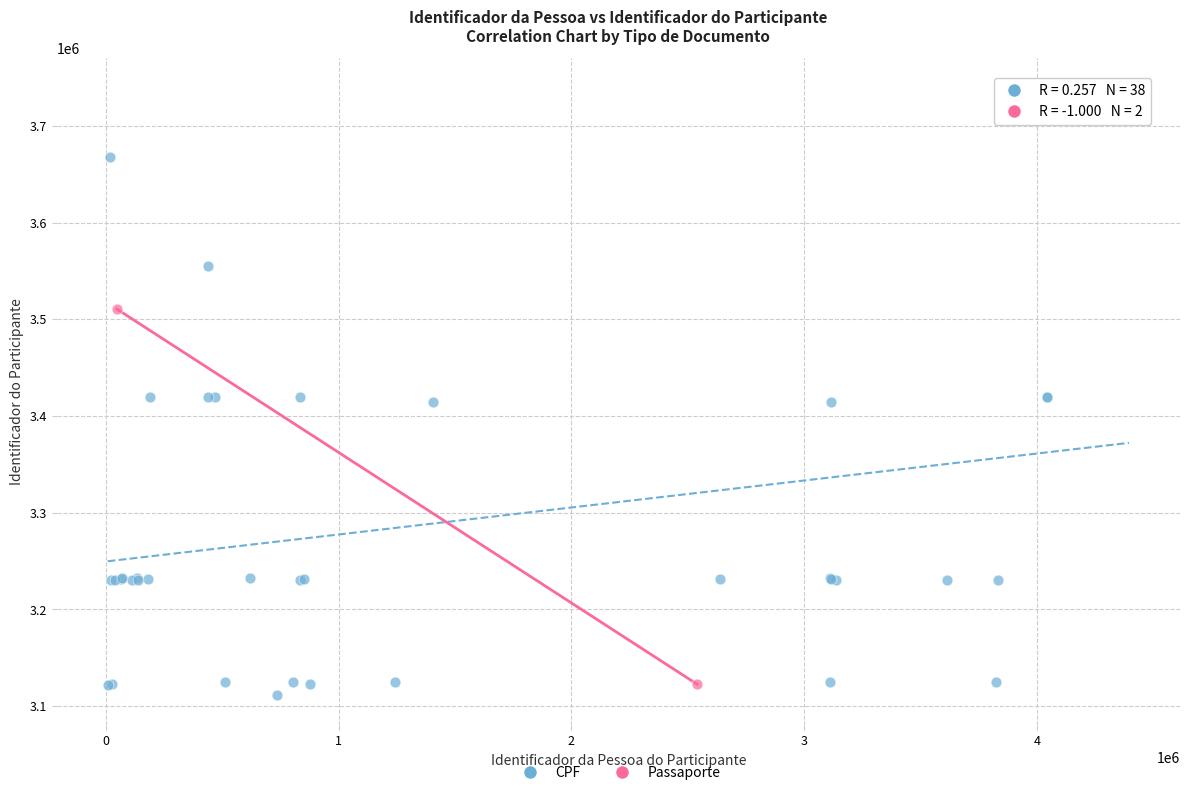

What are all the series names shown in the legend?

CPF, Passaporte